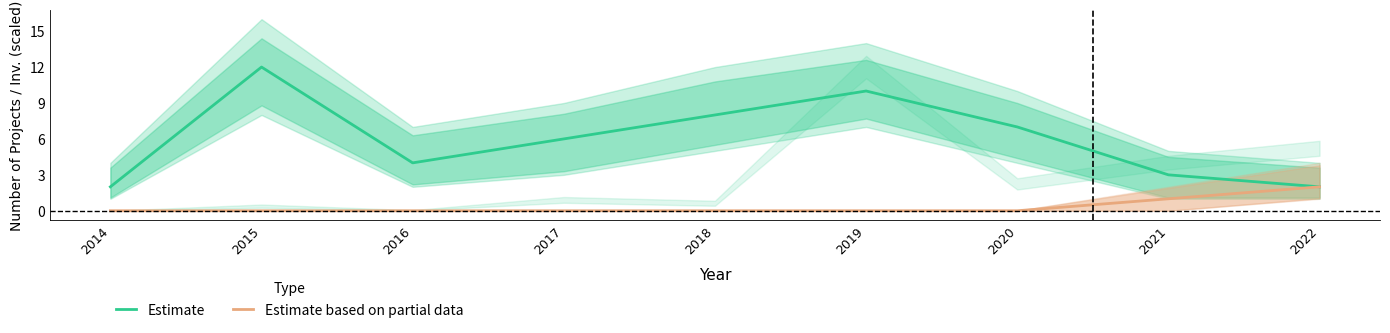

In Estimate, how many points are lower than both neighbors (excluding endpoints)?

1